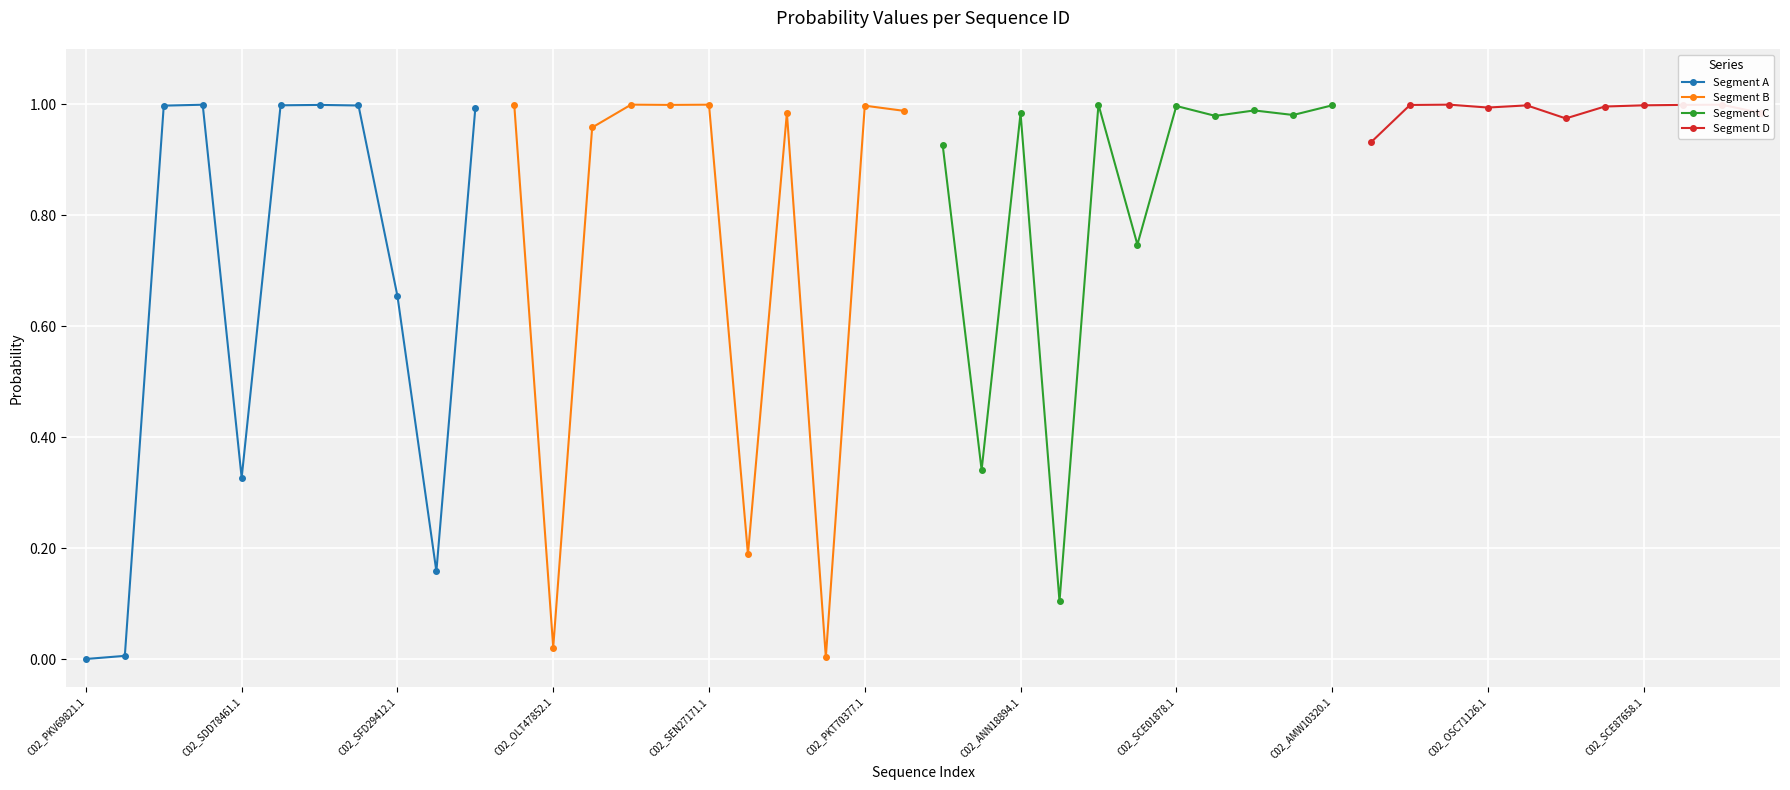

Which series has the largest range (max minus min)?

Segment A